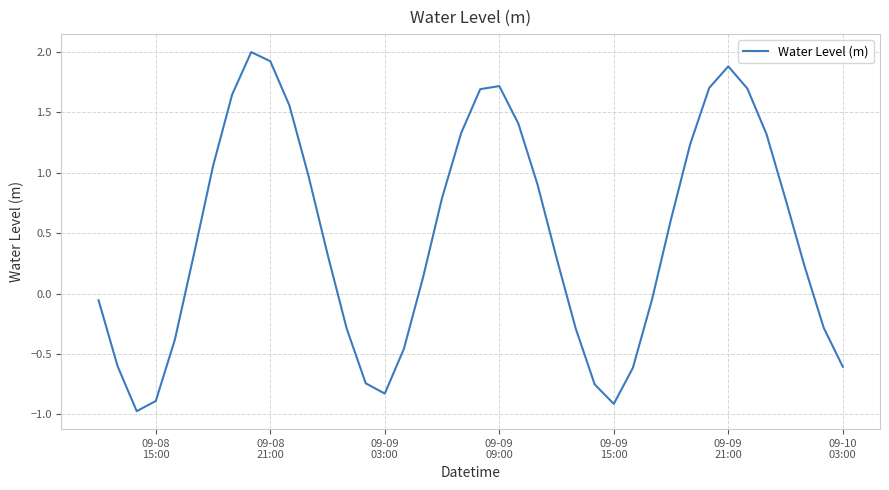

What is the maximum value shown in the chart?

2.0